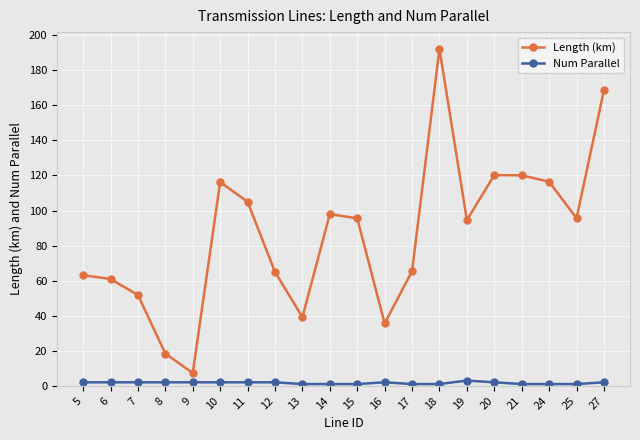

True or false: Num Parallel has a value of 1.0 at 15.

True